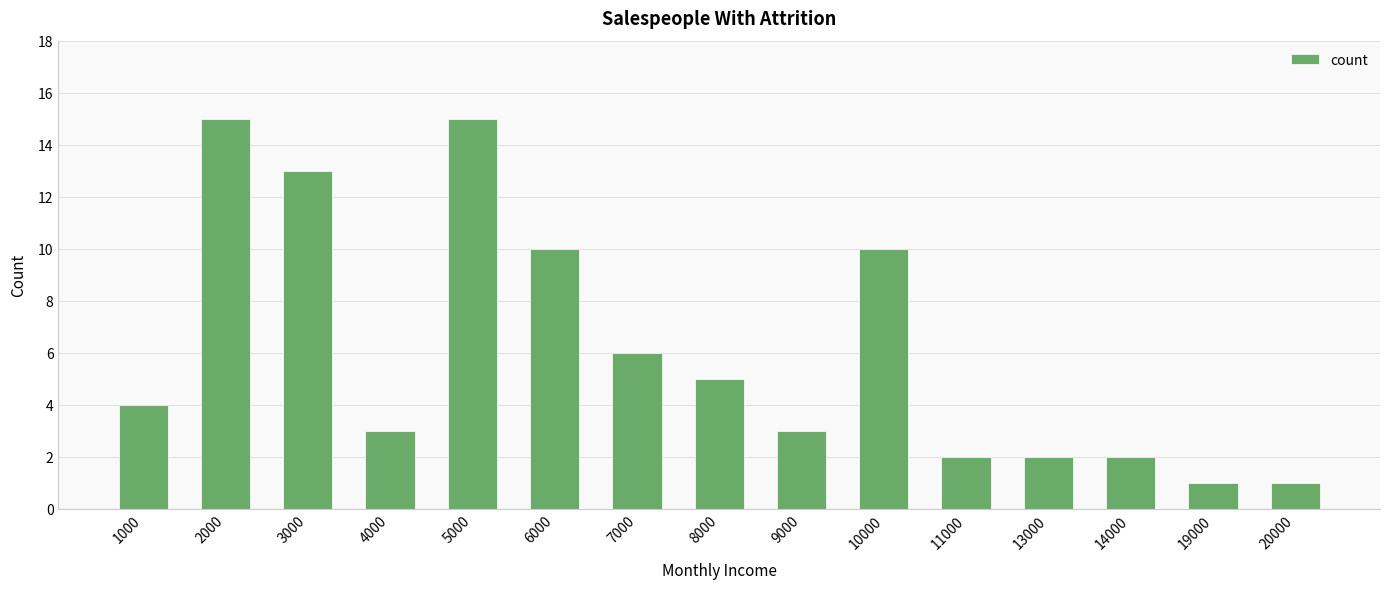

The value at 13000 is 4. True or false?

False